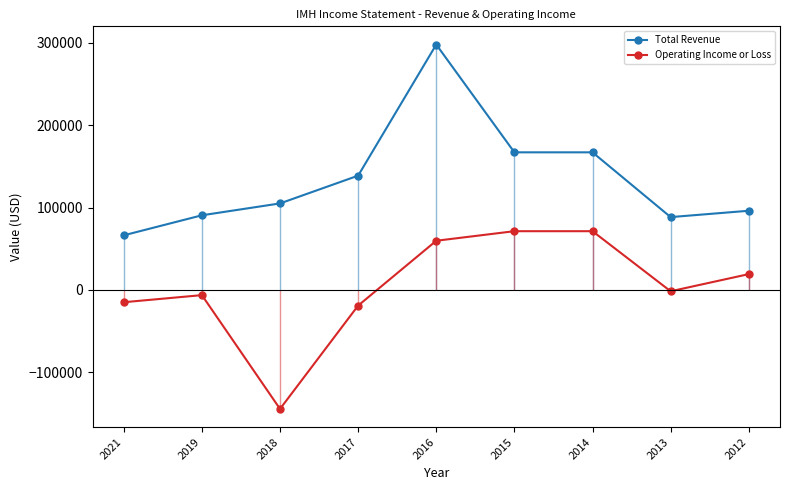

What is the value of the Total Revenue point at the 9th from the left?

96100